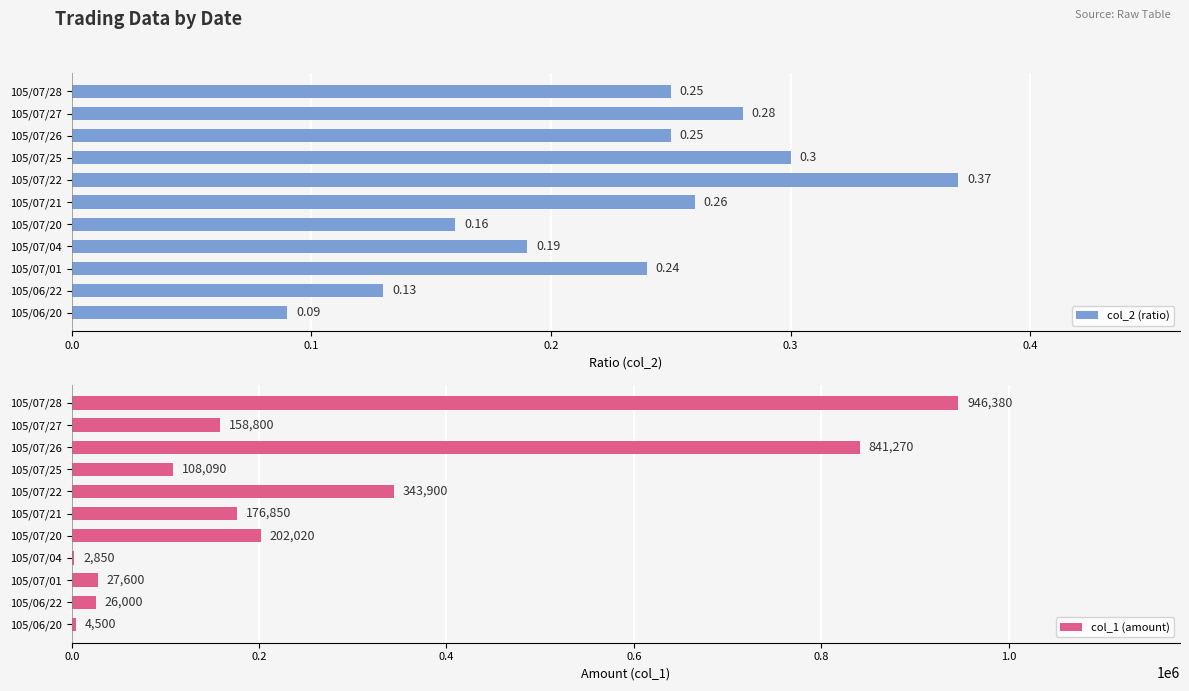

Where is col_1 (amount) nearest to the value 474615?

105/07/22